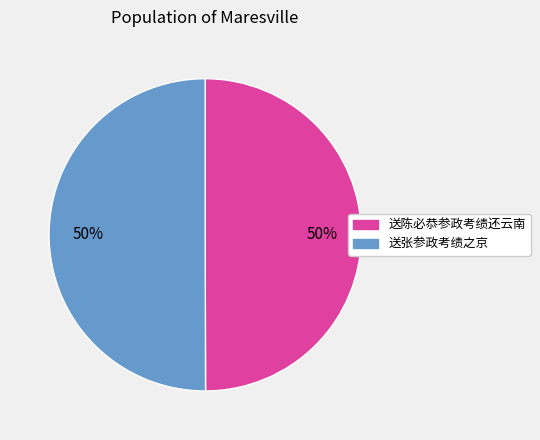

True or false: 送陈必恭参政考绩还云南 accounts for 58% of the total.

False